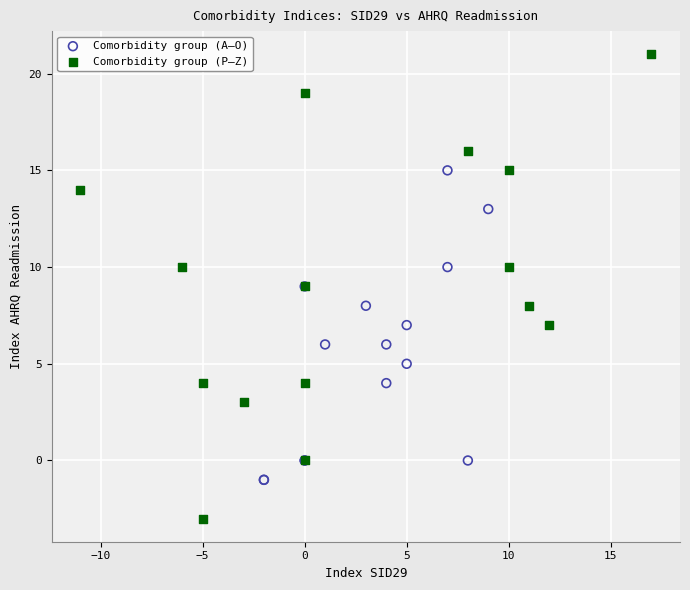

Which series contains the highest Y value?

Comorbidity group (P–Z)